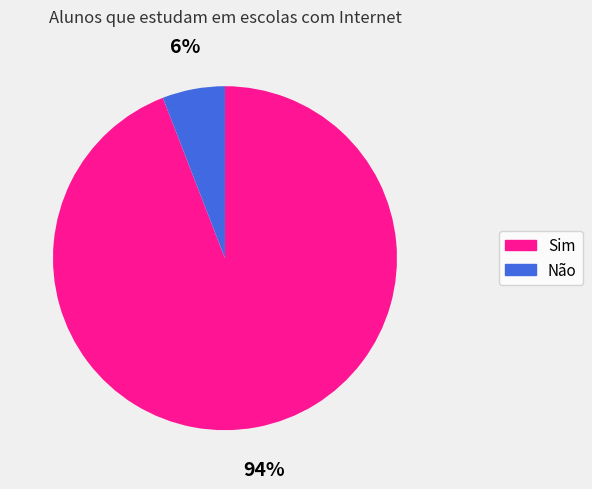

Is Não the majority of the pie?

No